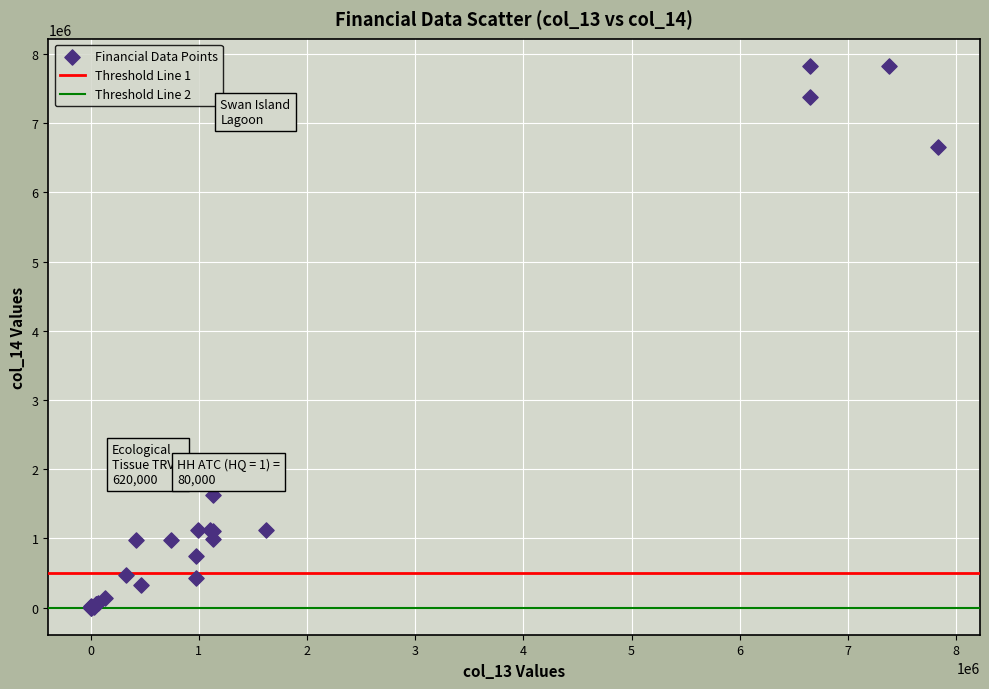

What Y value in the scatter plot is closest to 3915182?

1625830